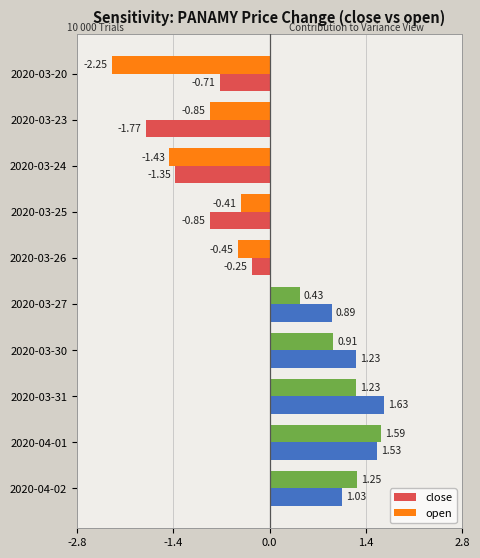

What is the sum of all close values?

1.4